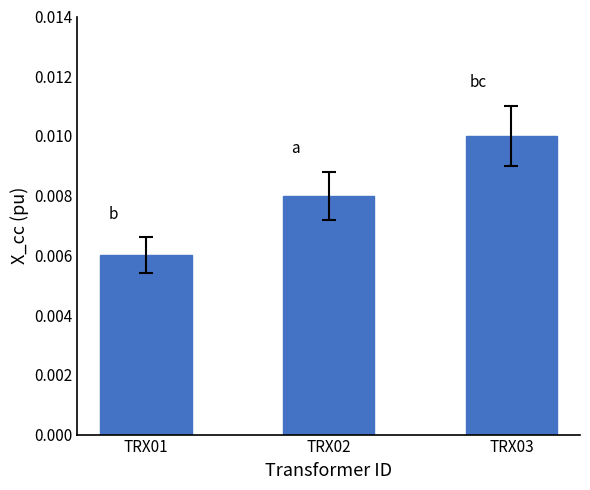

Which label corresponds to the smallest value in the chart?

TRX01